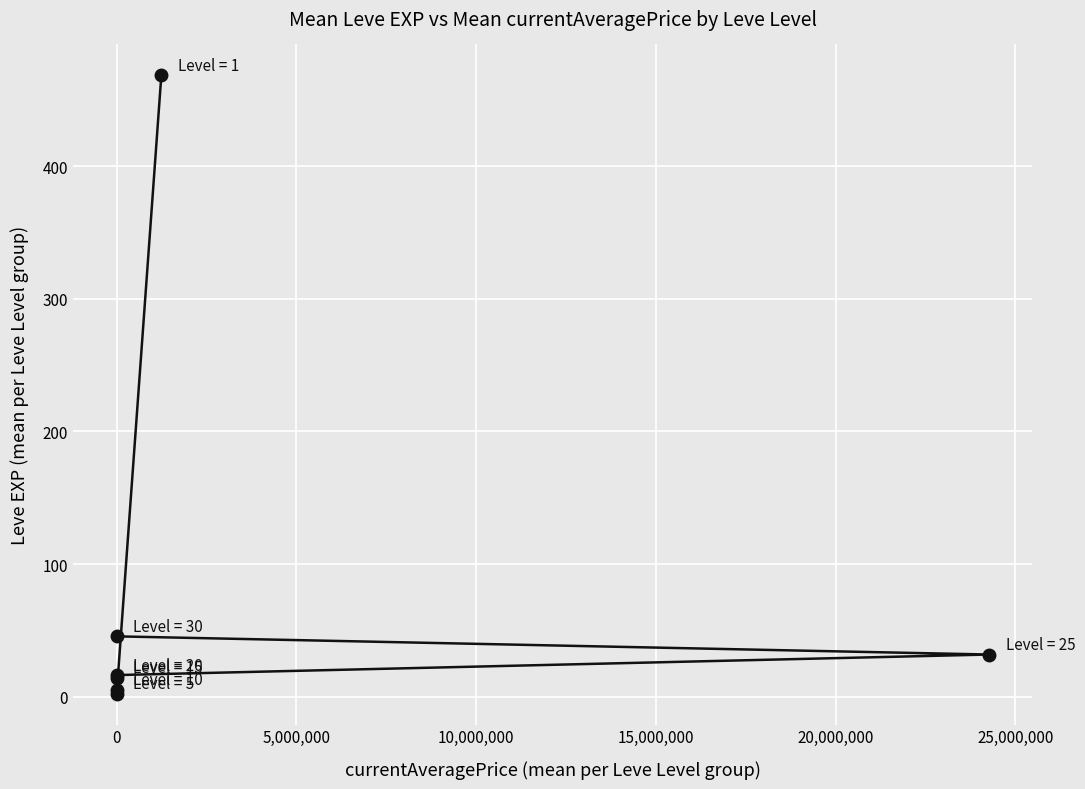

Reading right to left, what are all the values shown in this chart?

31.8	468.5	2.3	16.3	45.5	14.2	5.3